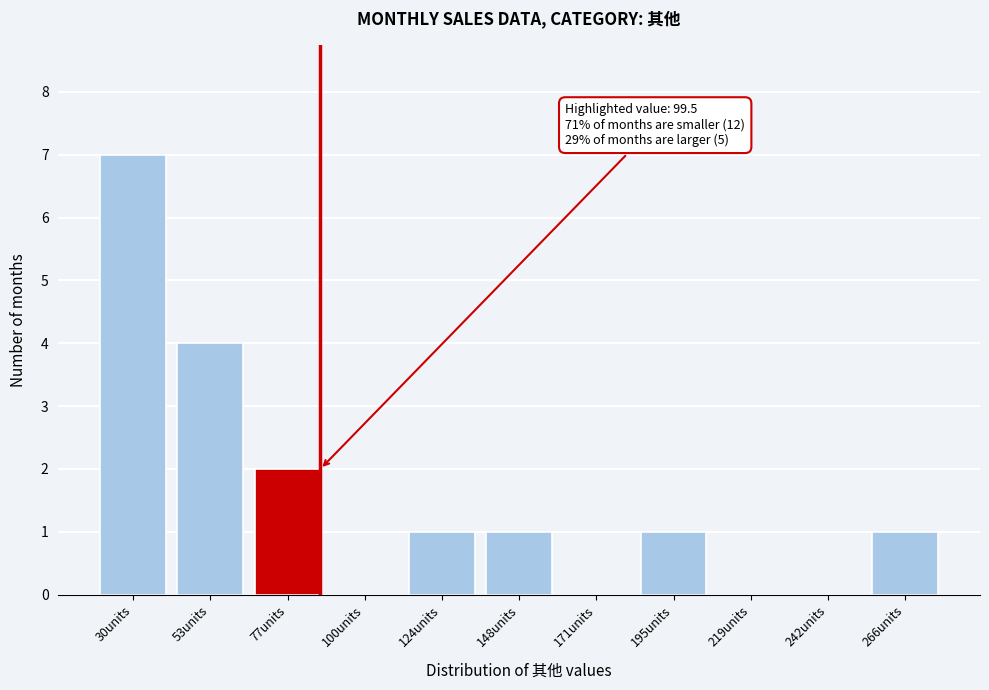

Reading right to left, list all the values displayed in this chart.

266units=1	242units=0	219units=0	195units=1	171units=0	148units=1	124units=1	100units=0	77units=2	53units=4	30units=7